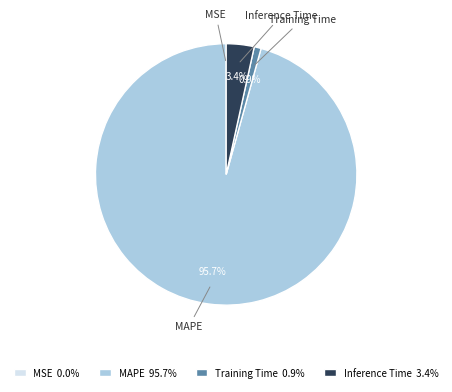

To the nearest percent, what percentage of the pie is MAPE?

96%